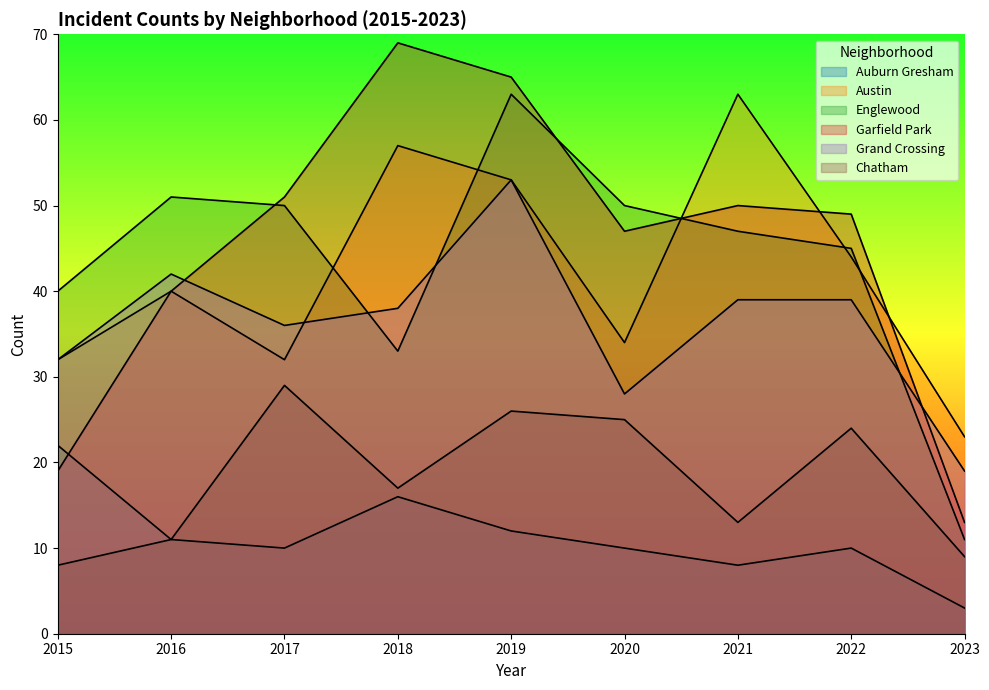

Which label corresponds to the smallest value in the chart?

2023